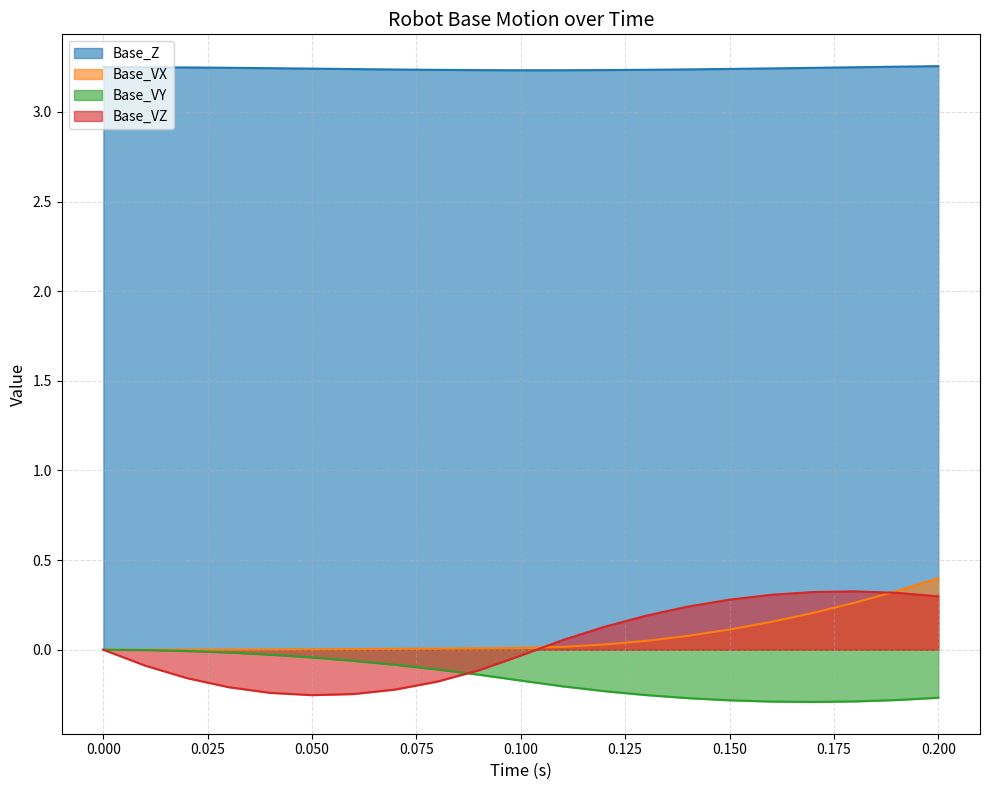

True or false: Base_Z and Base_VX cross at least once.

False